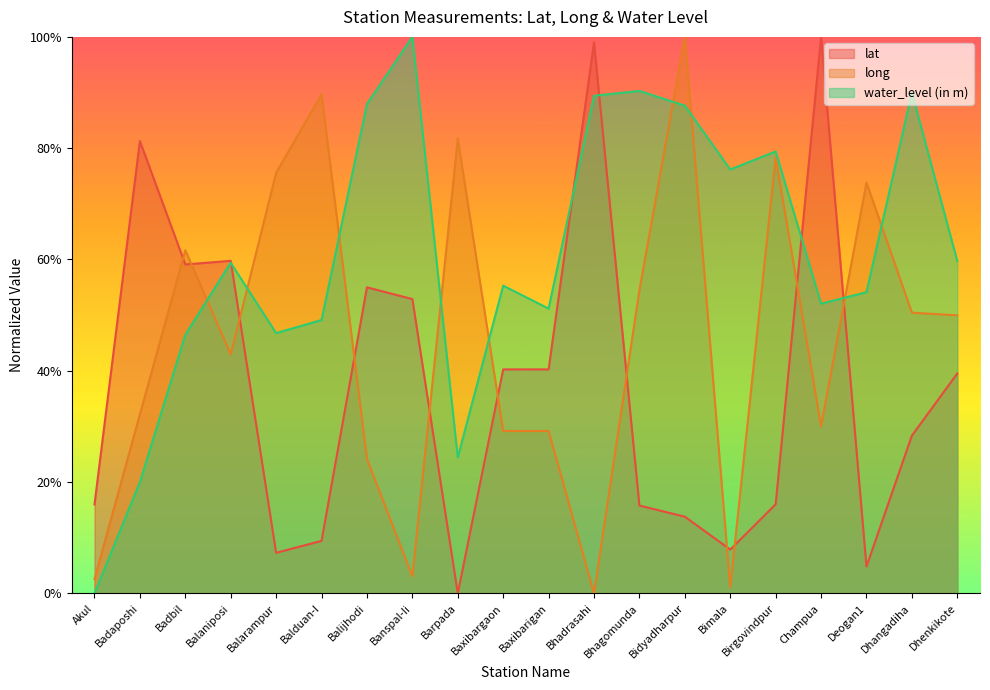

True or false: water_level (in m) has more than 1 interior local peaks.

True